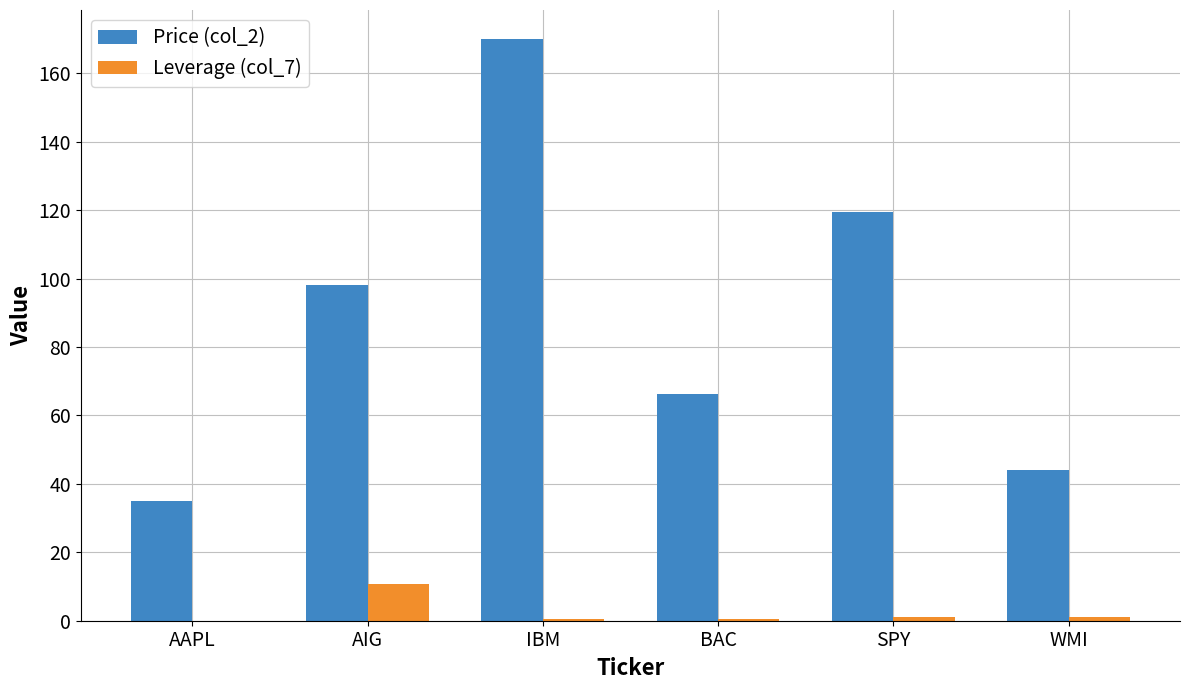

The Leverage (col_7) series shows 0.0 at AAPL. True or false?

True